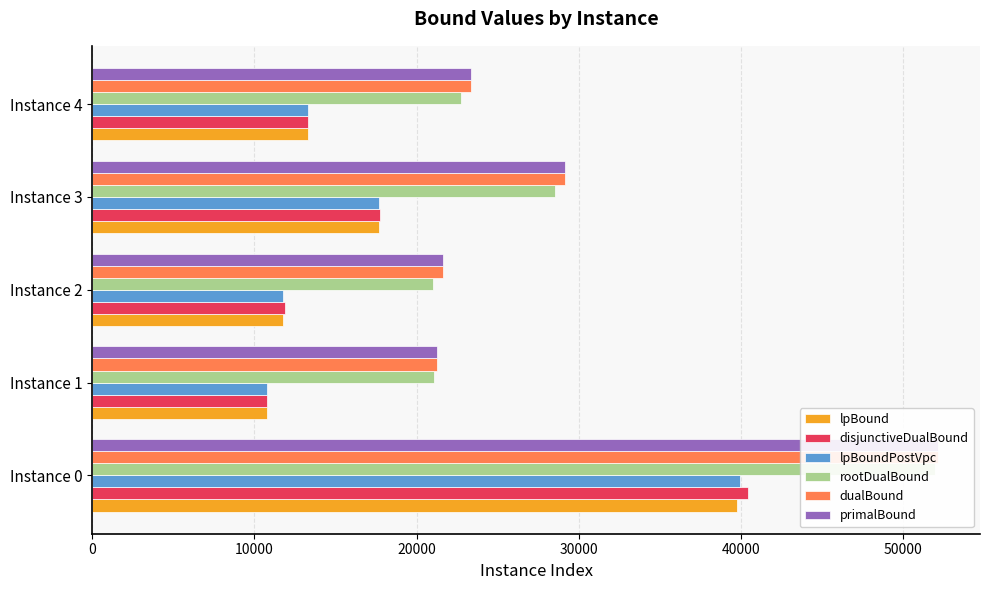

Does the chart contain stacked bars?

No